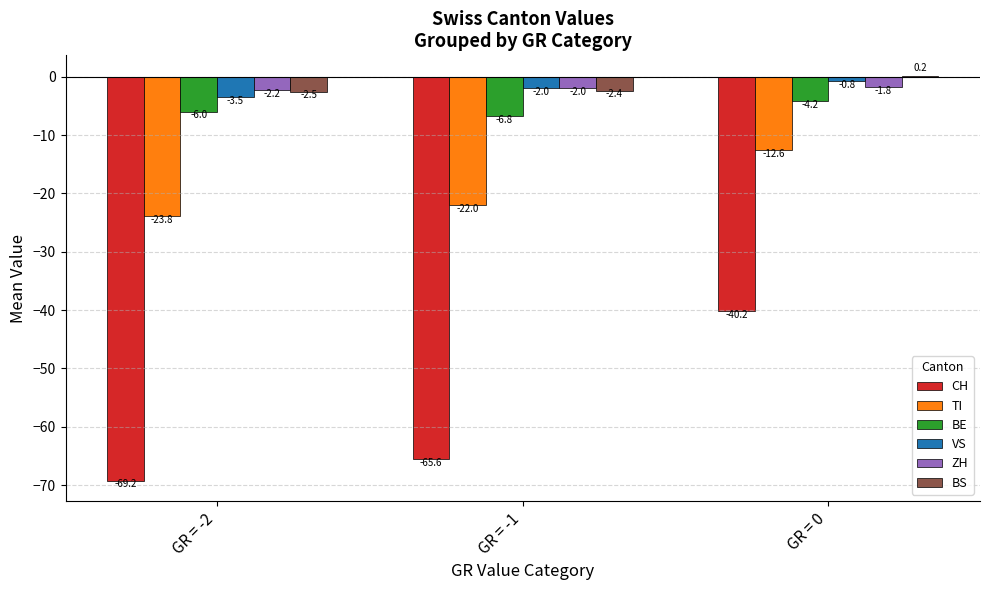

What is the approximate value of TI at GR = -1?

-22.0